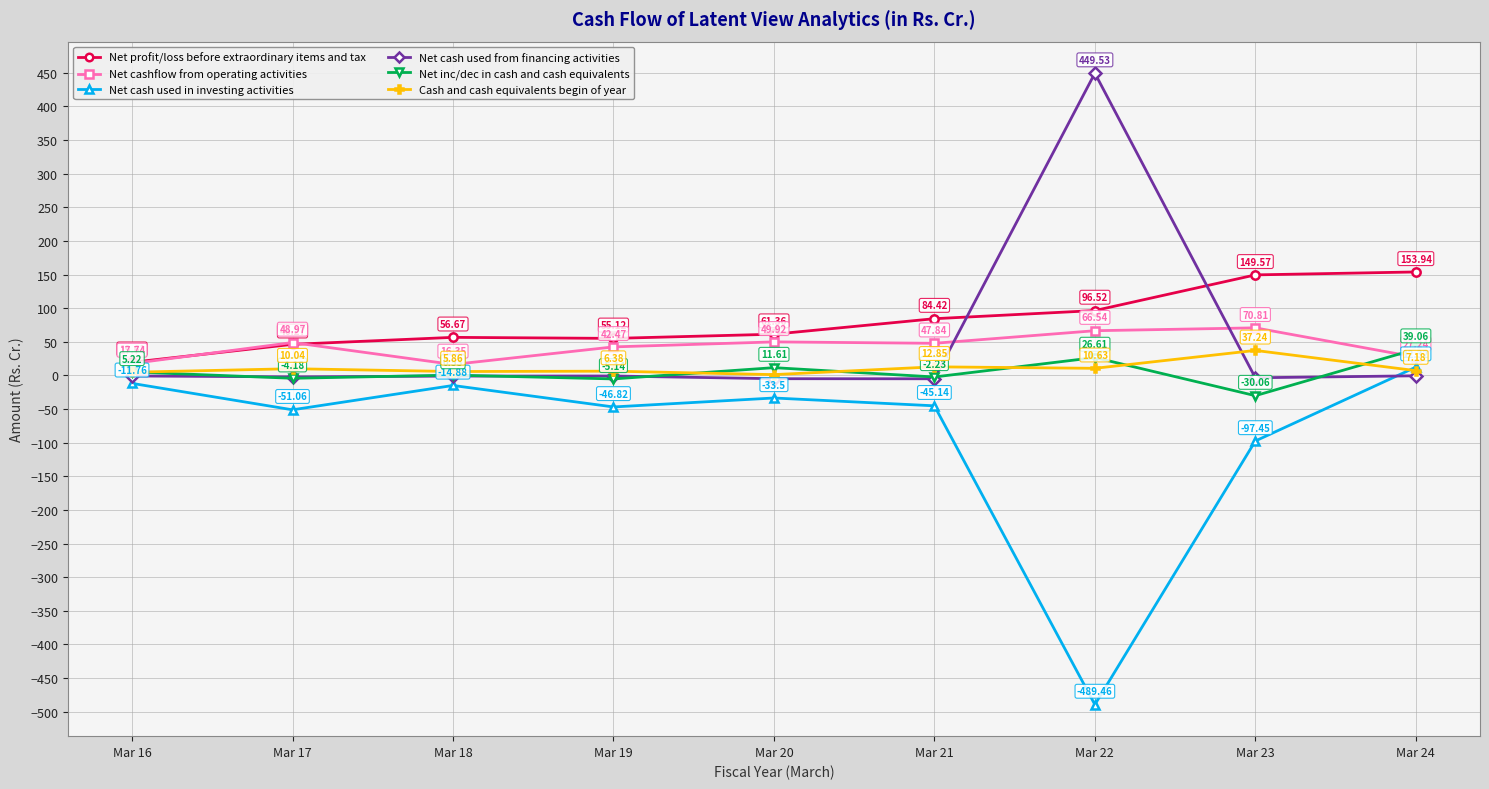

Which series has the widest spread of values?

Net cash used in investing activities